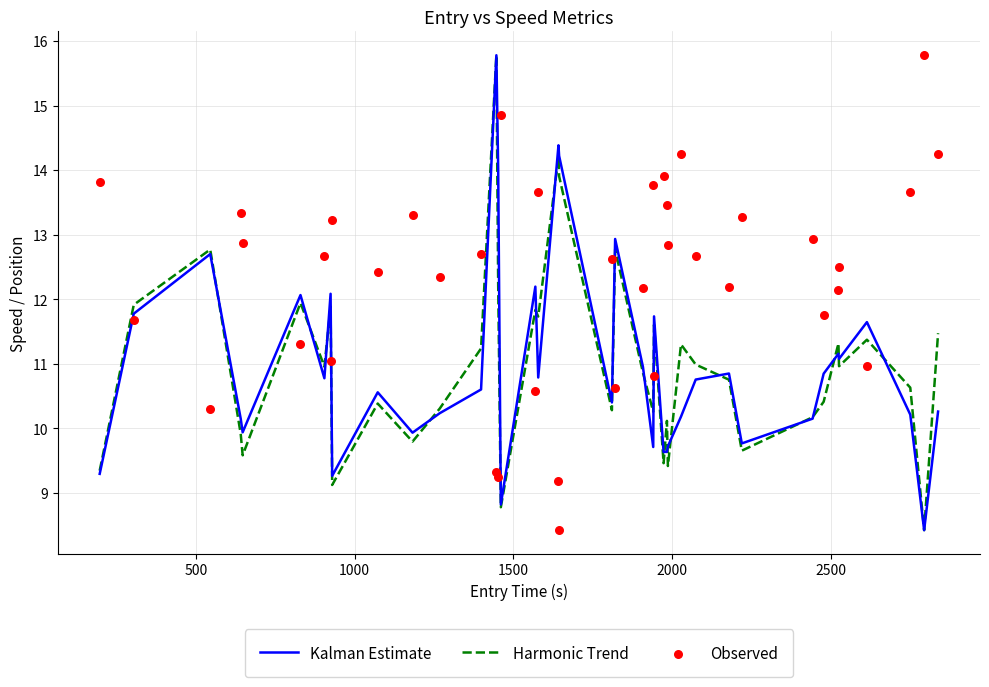

At how many categories does at least one series exceed 8?

40